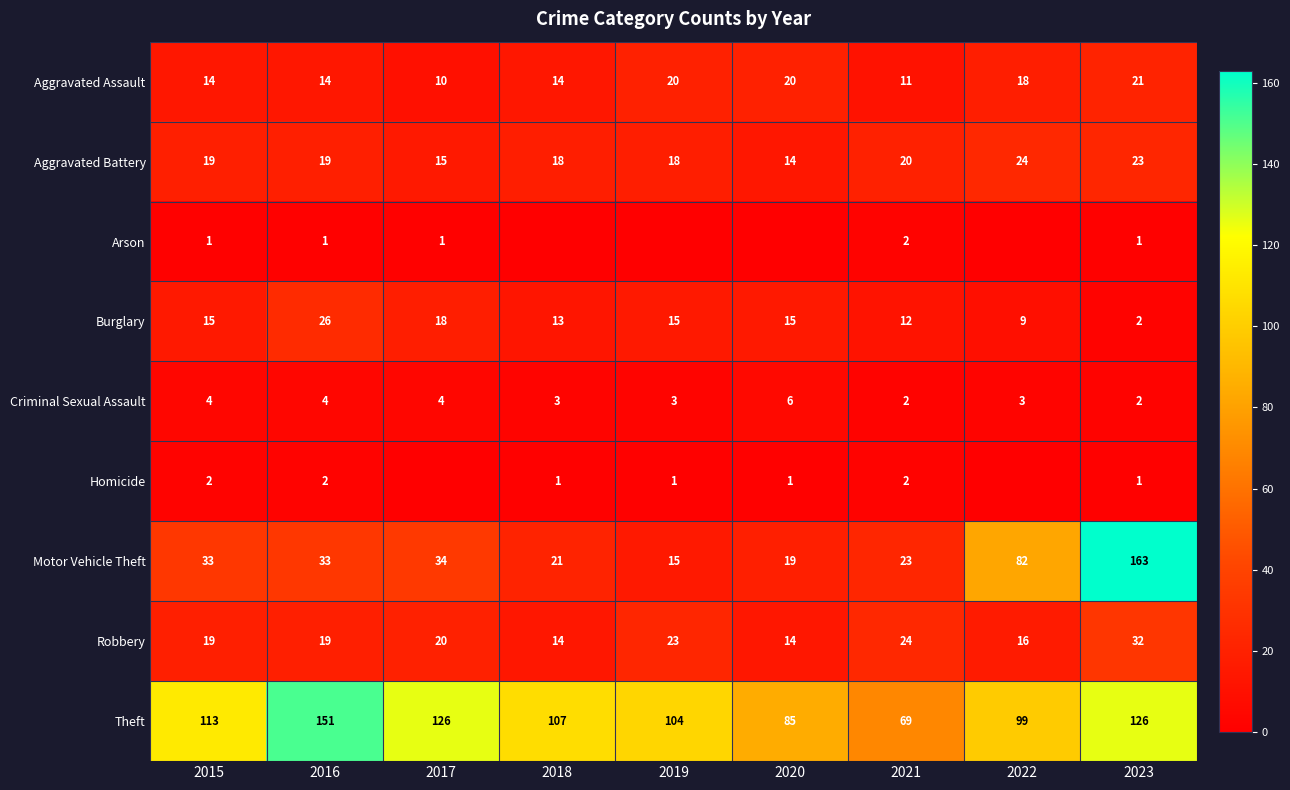

What is the difference between the Robbery values at 2023 and 2019?

9